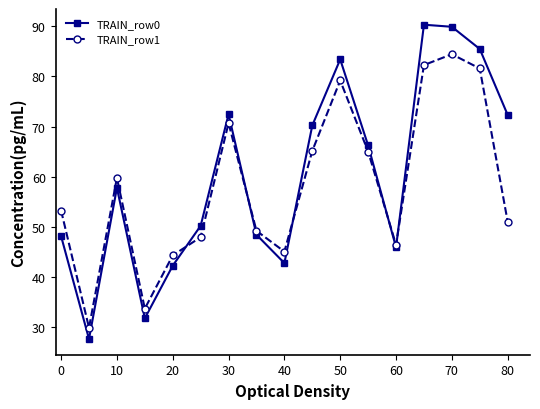

Rank the series by their average value, from highest to lowest.

TRAIN_row0, TRAIN_row1